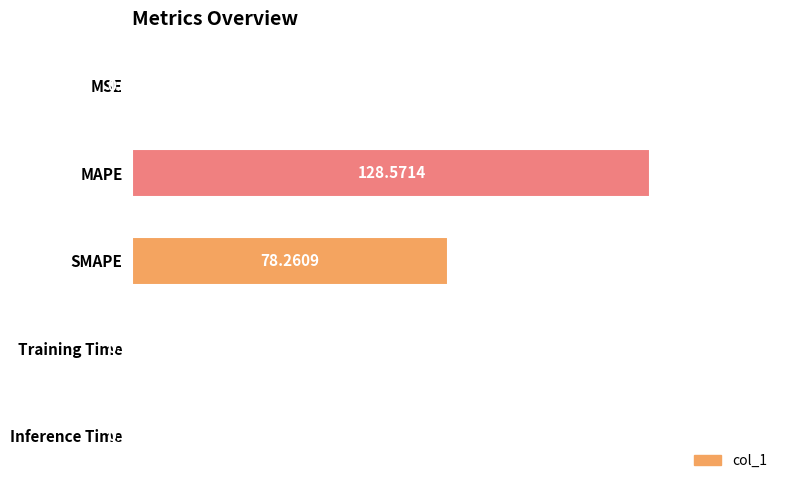

Which category has the highest value across all series?

MAPE